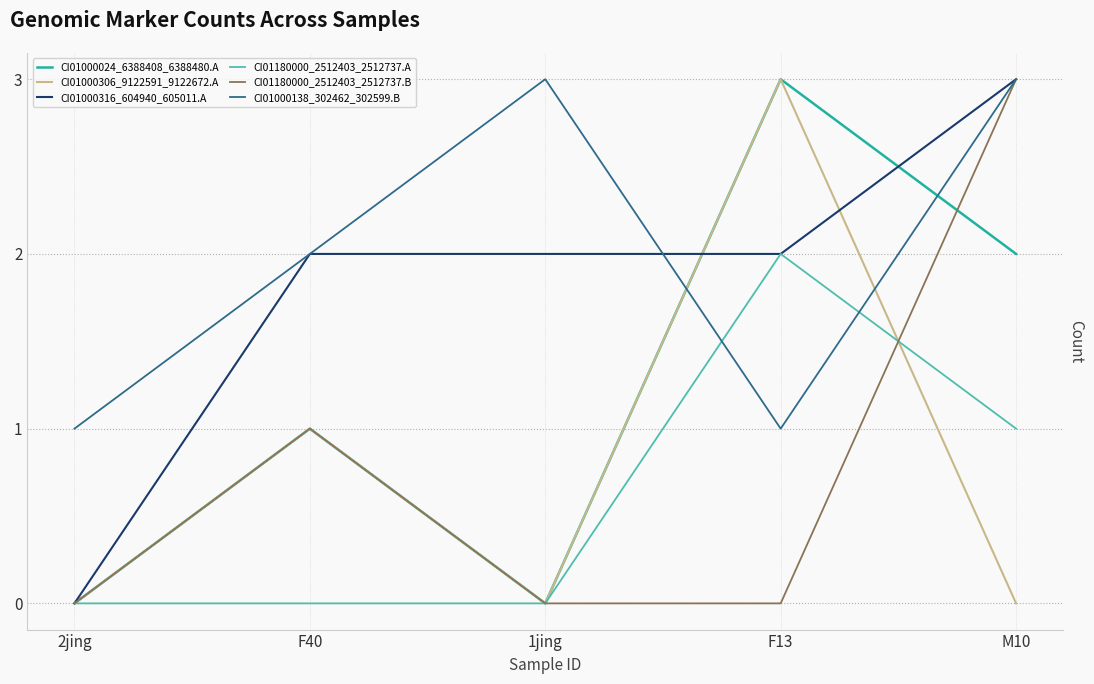

What is the difference between the highest and lowest values at F40?

2